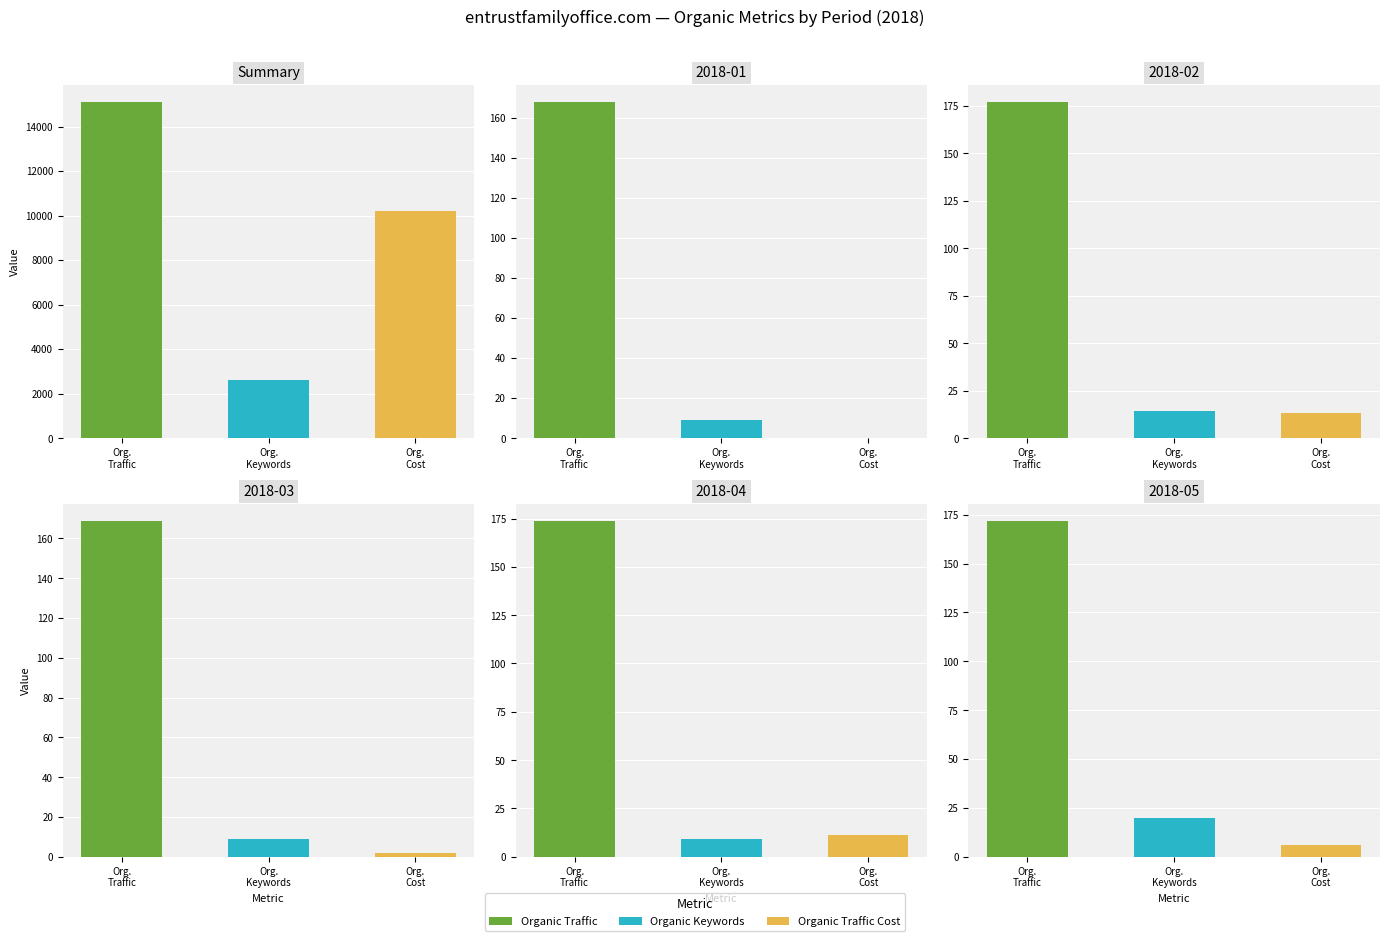

What is the maximum value for Organic Traffic?

15105